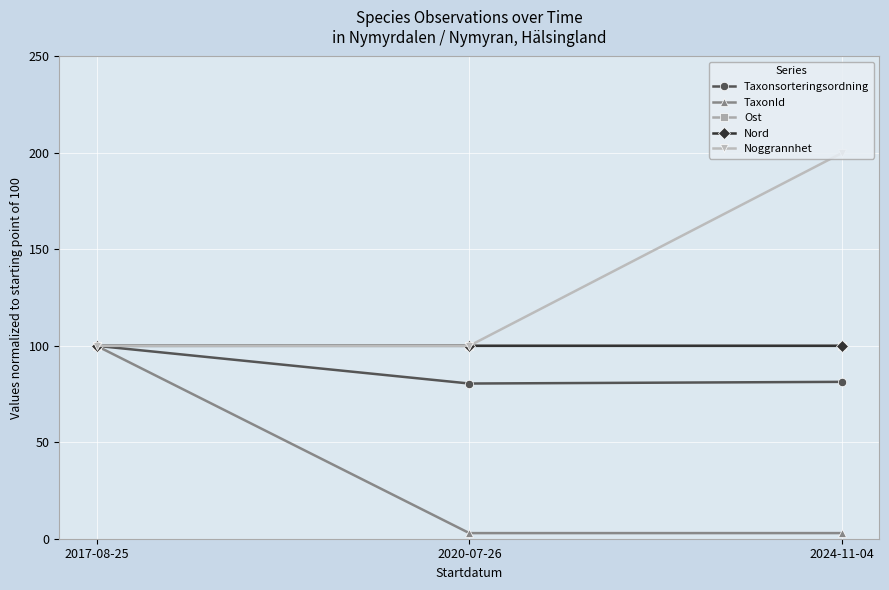

How many lines are shown in the chart?

5